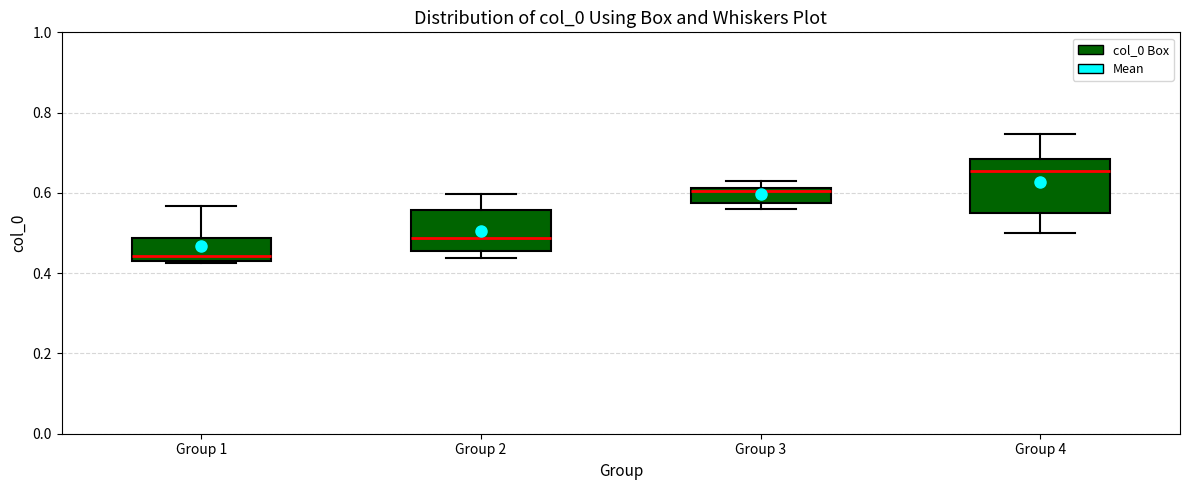

Reading left to right, read every box against the y-axis: the position of its median line, the range the box covers, and the ends of its whiskers. The values are not printed on the chart, so give them approximately, as read against the axis.

Group 1: median 0.44, box 0.42 to 0.48, whiskers 0.42 to 0.56
Group 2: median 0.48, box 0.46 to 0.56, whiskers 0.44 to 0.60
Group 3: median 0.60, box 0.58 to 0.62, whiskers 0.56 to 0.62 (just above the box's upper edge)
Group 4: median 0.66, box 0.54 to 0.68, whiskers 0.50 to 0.74